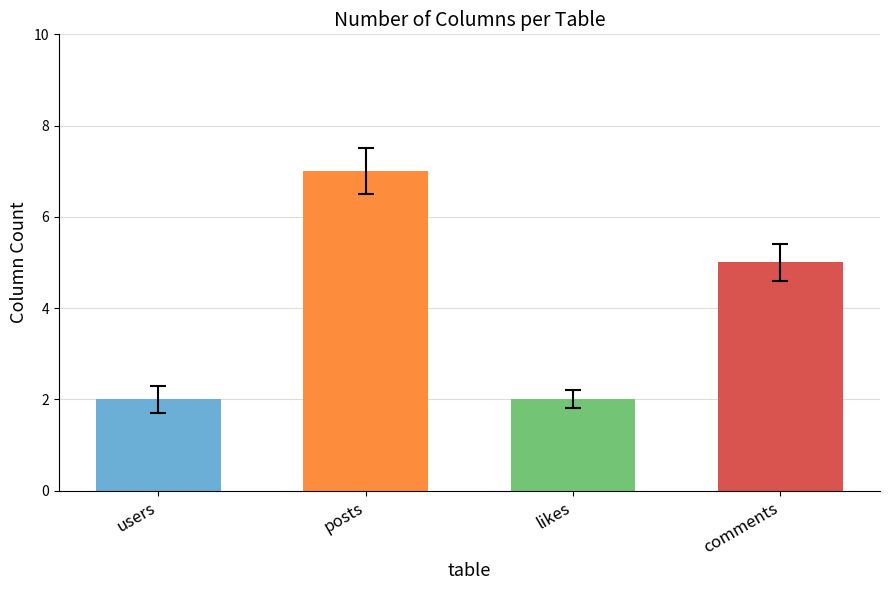

What is the value of the 3rd bar from the left?

2